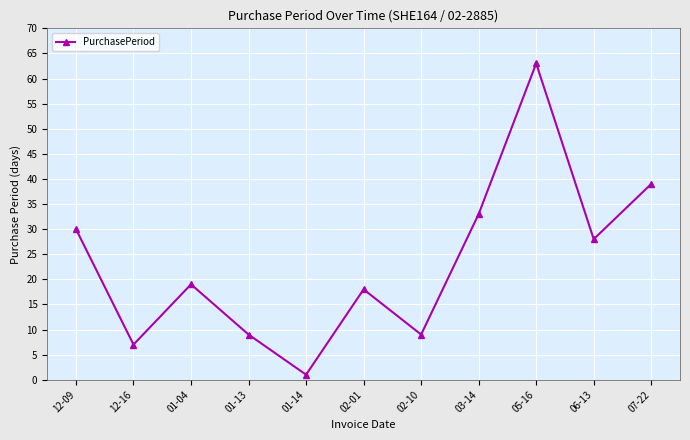

Which label corresponds to the smallest value in the chart?

01-14